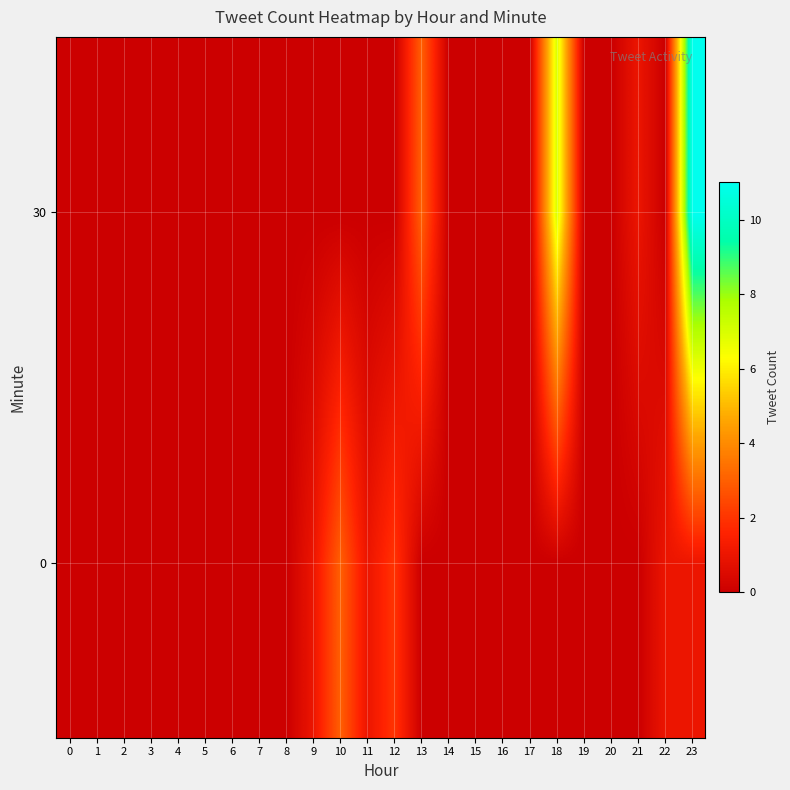

Reading left to right, transcribe all the data shown in this chart.

0: 0=0	1=0	2=0	3=0	4=0	5=0	6=0	7=0	8=0	9=1	10=3	11=1	12=2	13=0	14=0	15=0	16=0	17=0	18=0	19=0	20=0	21=0	22=1	23=1
30: 0=0	1=0	2=0	3=0	4=0	5=0	6=0	7=0	8=0	9=0	10=0	11=0	12=0	13=3	14=0	15=0	16=0	17=0	18=7	19=0	20=0	21=1	22=0	23=11